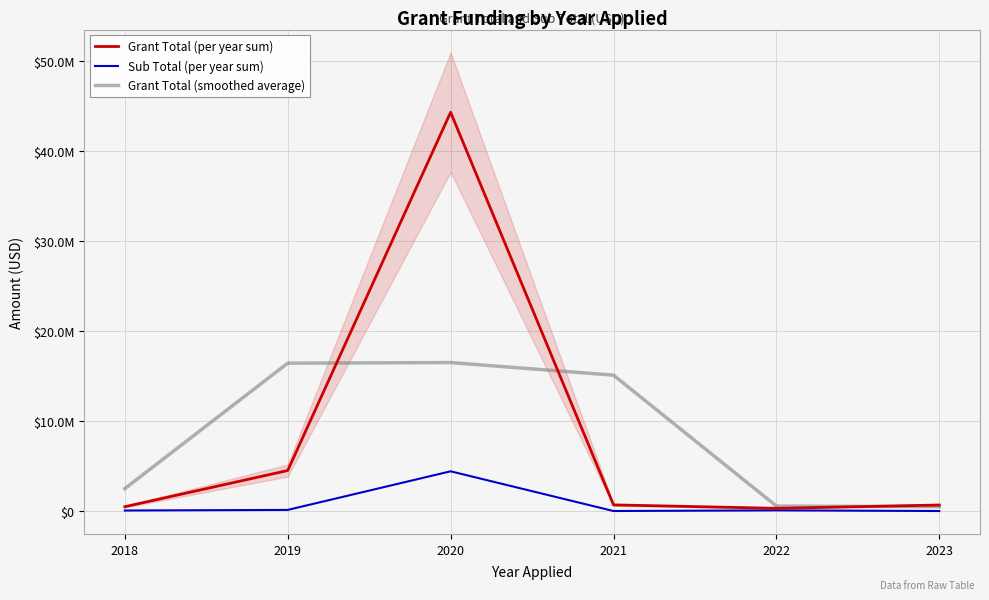

Reading left to right, list all the values displayed in this chart.

Grant Total (per year sum): 479454.0	4500000.0	44300000.0	680650.0	299859.0	666485.0
Sub Total (per year sum): 57596.0	123445.0	4412257.0	0.0	73693.0	0.0
Grant Total (smoothed average): 2489727.0	16426484.7	16493550.0	15093503.0	548998.0	483172.0